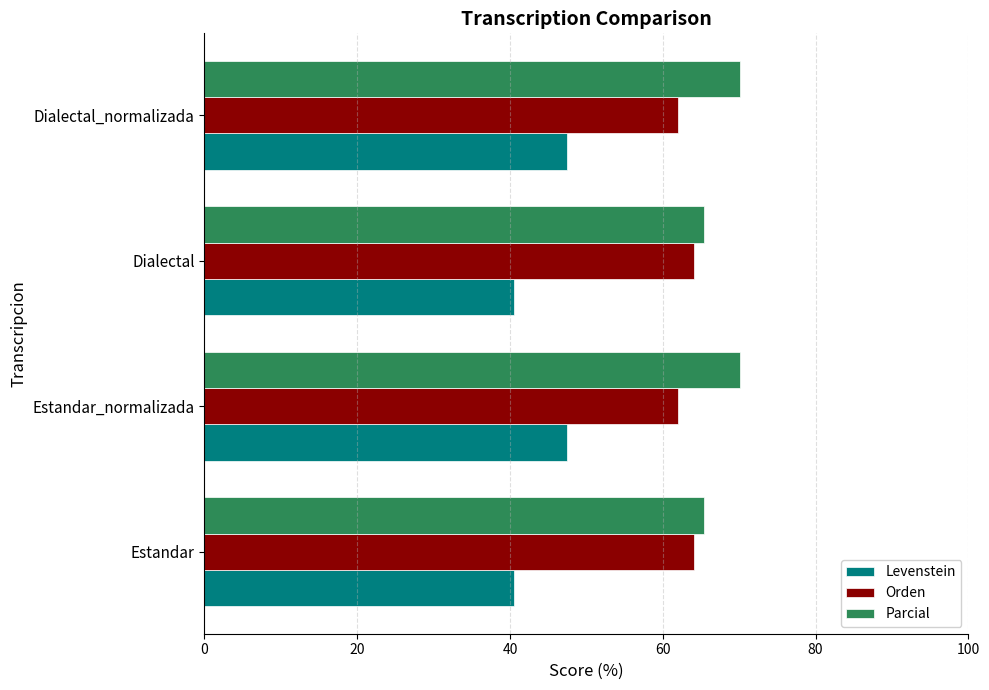

What is the maximum value shown in the chart?

70.1